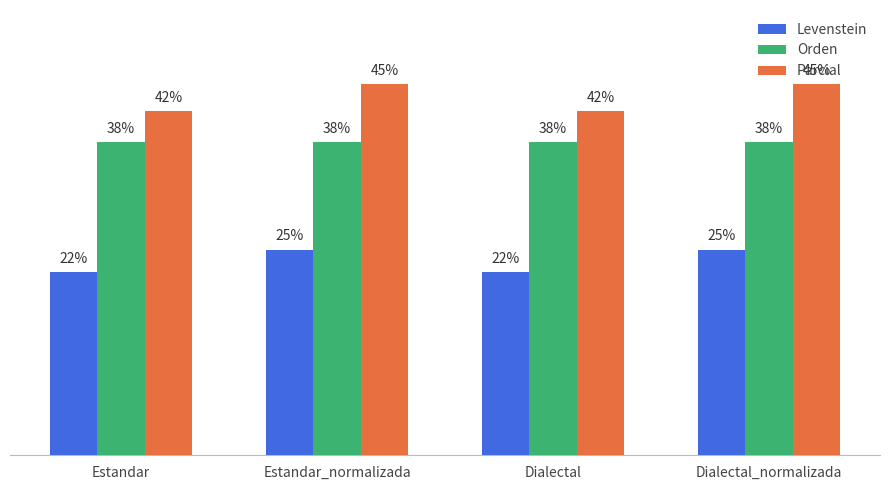

At which label does Parcial first exceed 45?

Estandar_normalizada